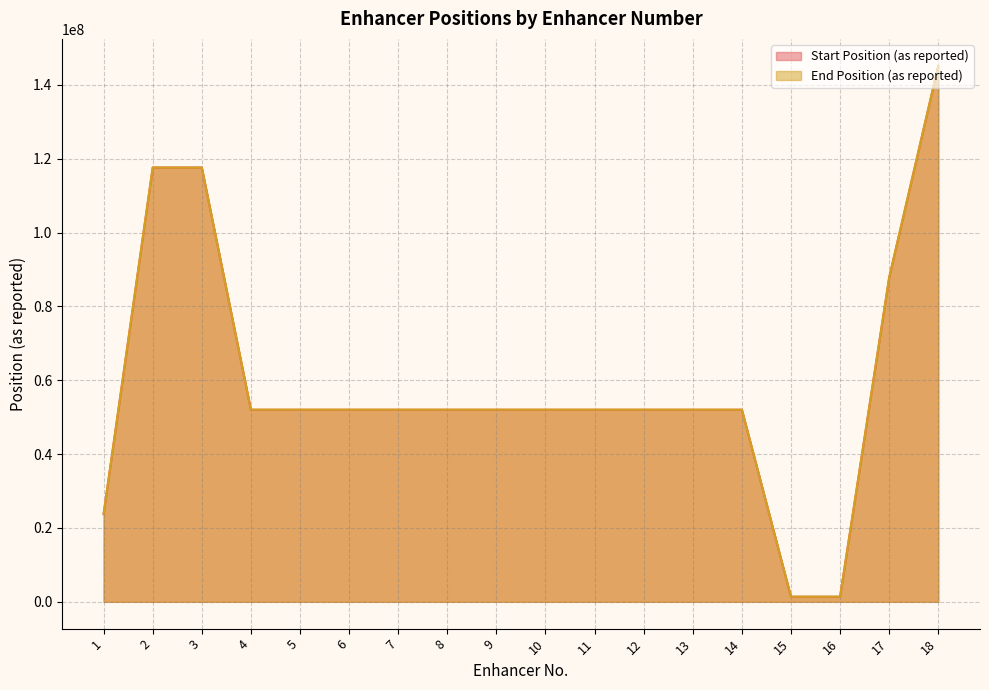

Rank the categories by Start Position (as reported) value from lowest to highest.

15, 16, 1, 4, 5, 6, 7, 8, 9, 10, 11, 12, 13, 14, 17, 2, 3, 18